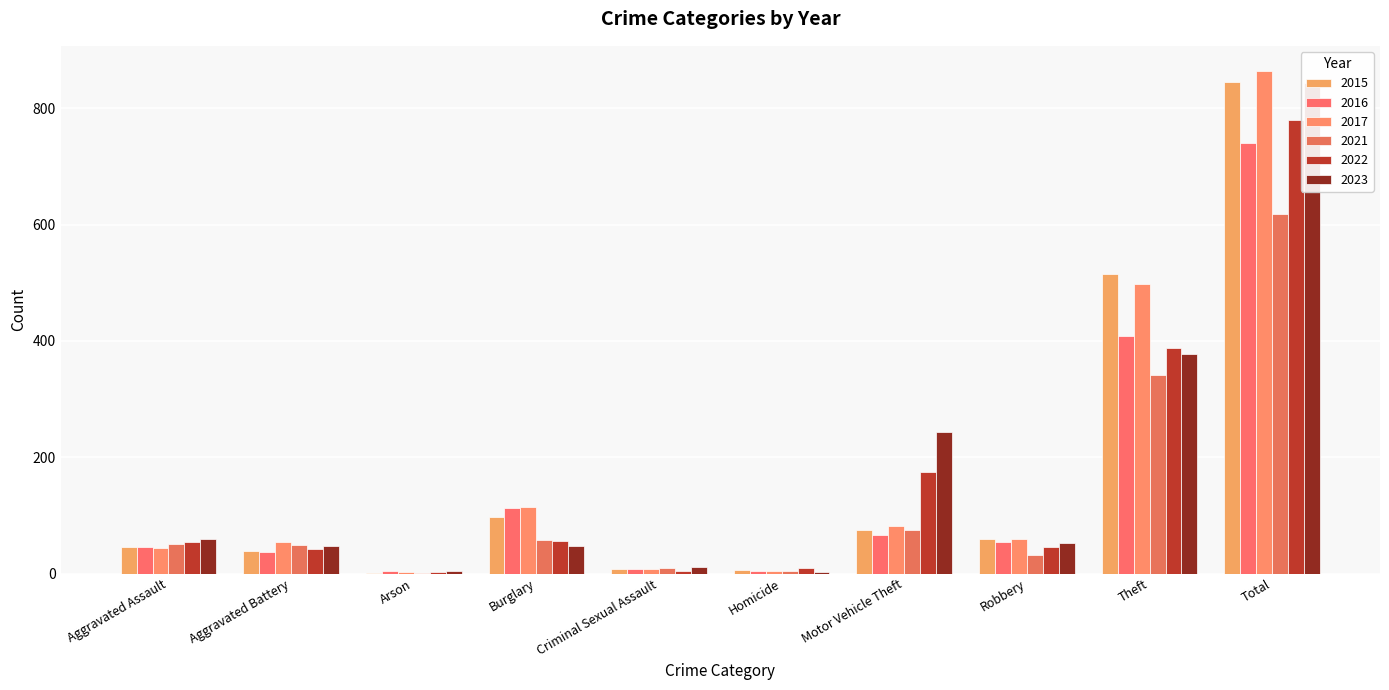

What are all the series names shown in the legend?

2015, 2016, 2017, 2021, 2022, 2023